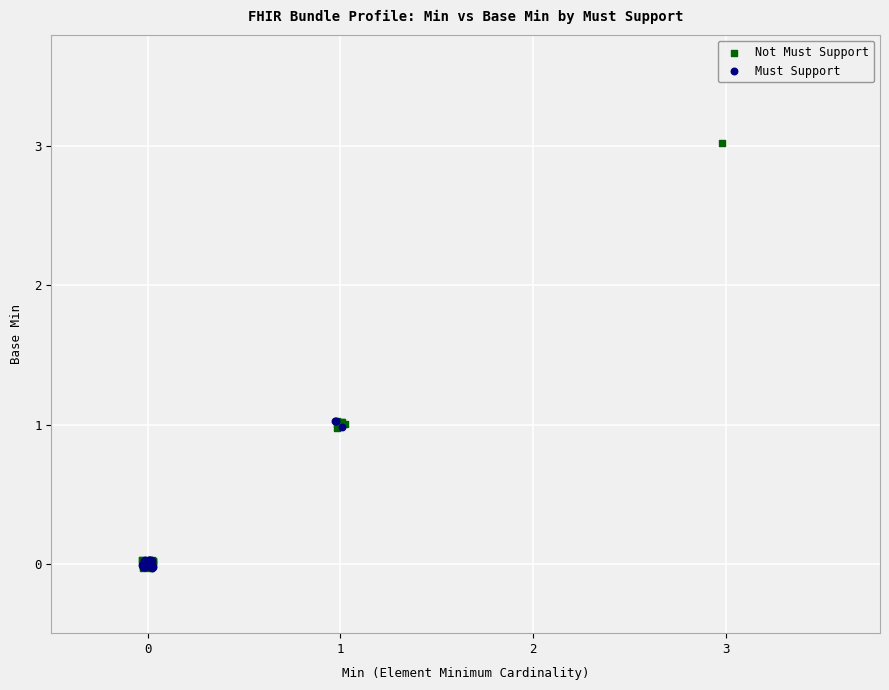

Which series reaches the maximum Y coordinate?

Not Must Support